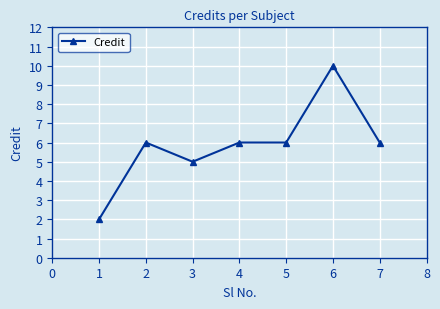

What is the value of the 4th point from the left?

6